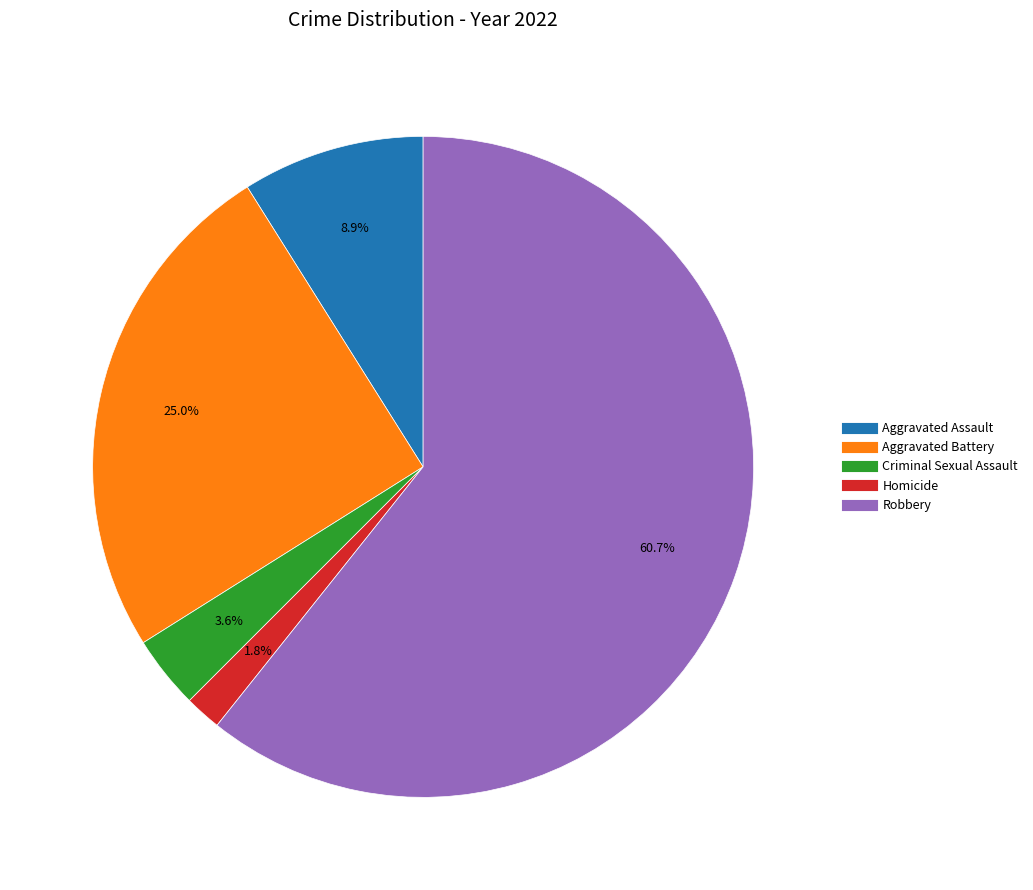

What portion of the pie excludes Aggravated Battery?

75.0%